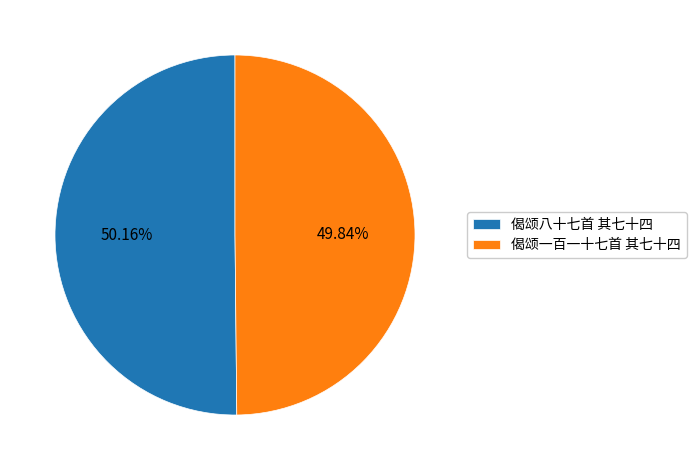

Is there a majority slice in this chart?

Yes